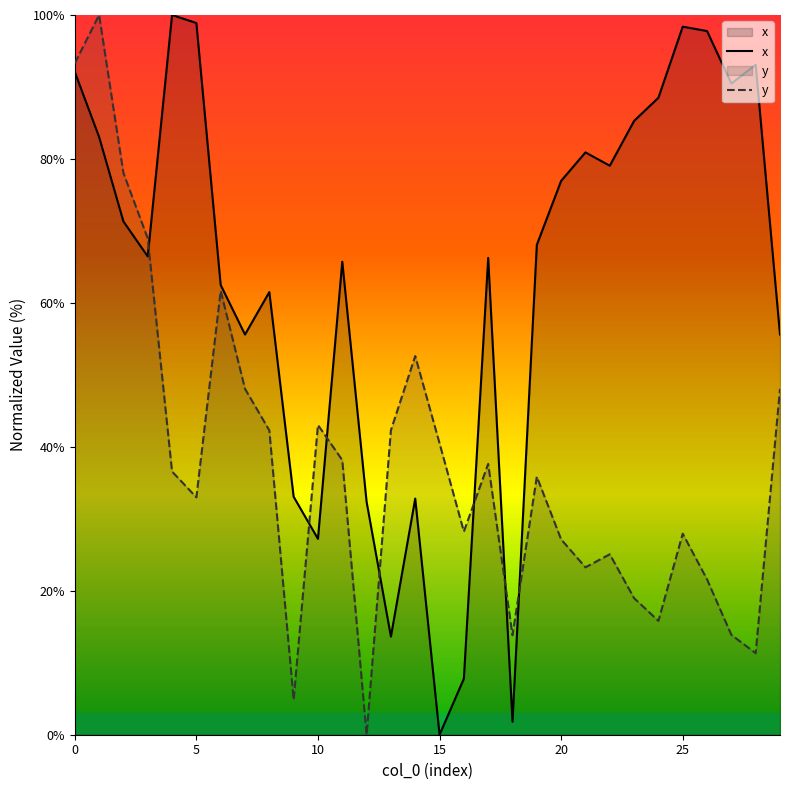

What is the difference between the x values at 7 and 15?

55.6